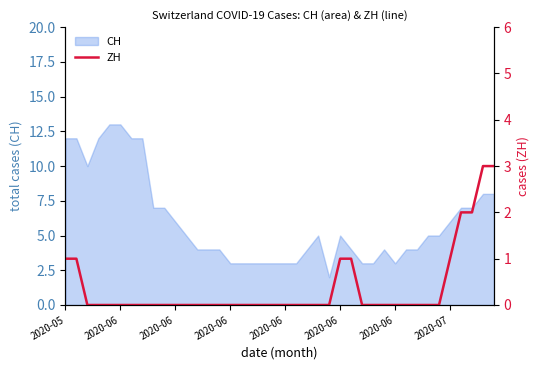

The chart shows a value of -2 at 21. True or false?

False